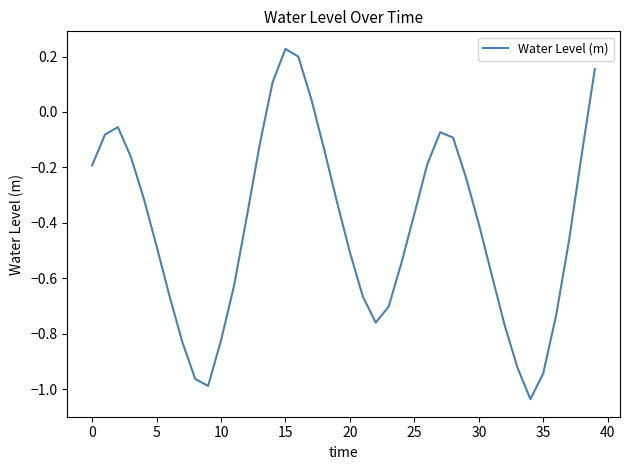

Is it true that the value at 20 is -0.3?

False